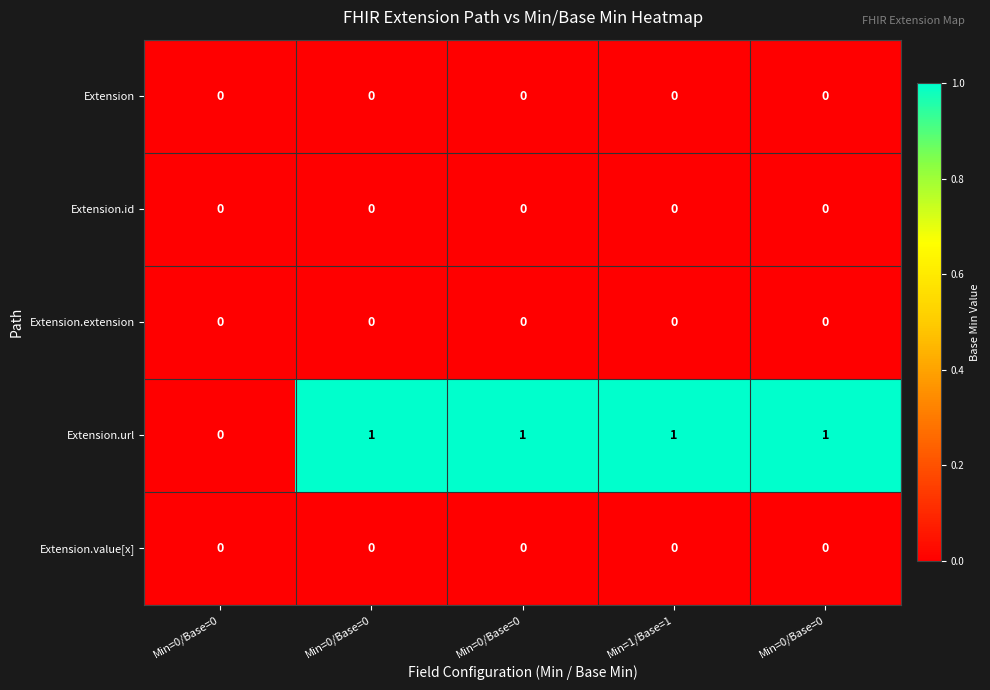

Between Min=0/Base=0 and Min=1/Base=1, which is larger?

Min=0/Base=0